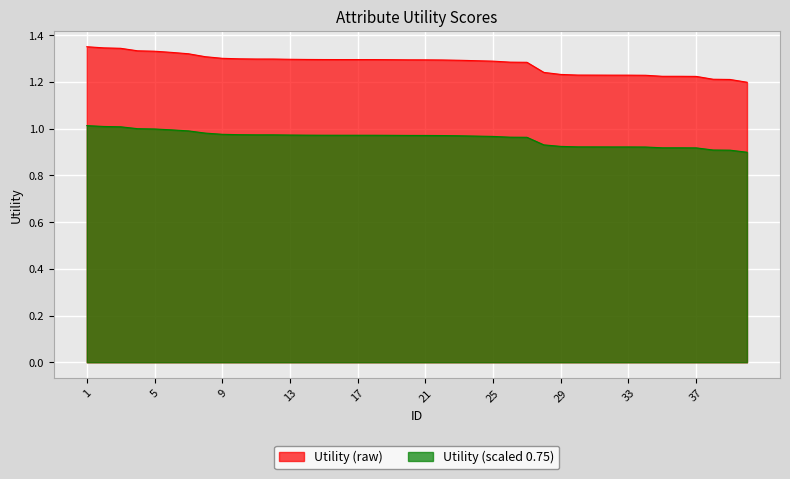

Which label corresponds to the largest value in the chart?

1